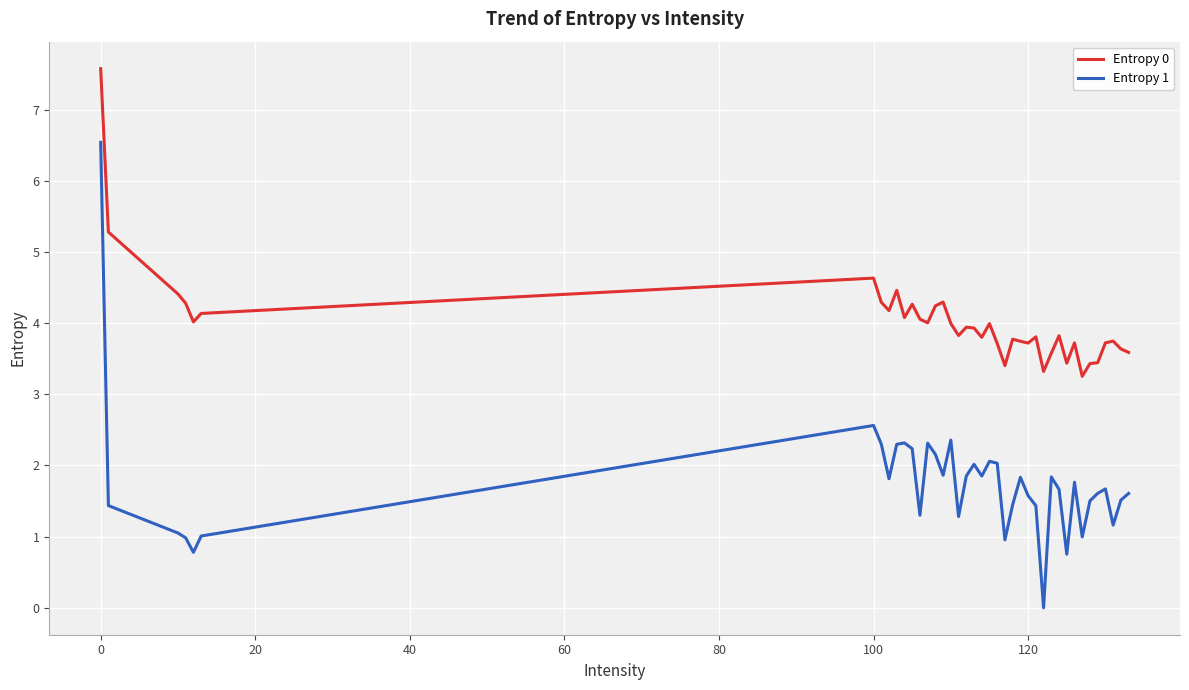

True or false: Entropy 0 and Entropy 1 cross at least once.

False